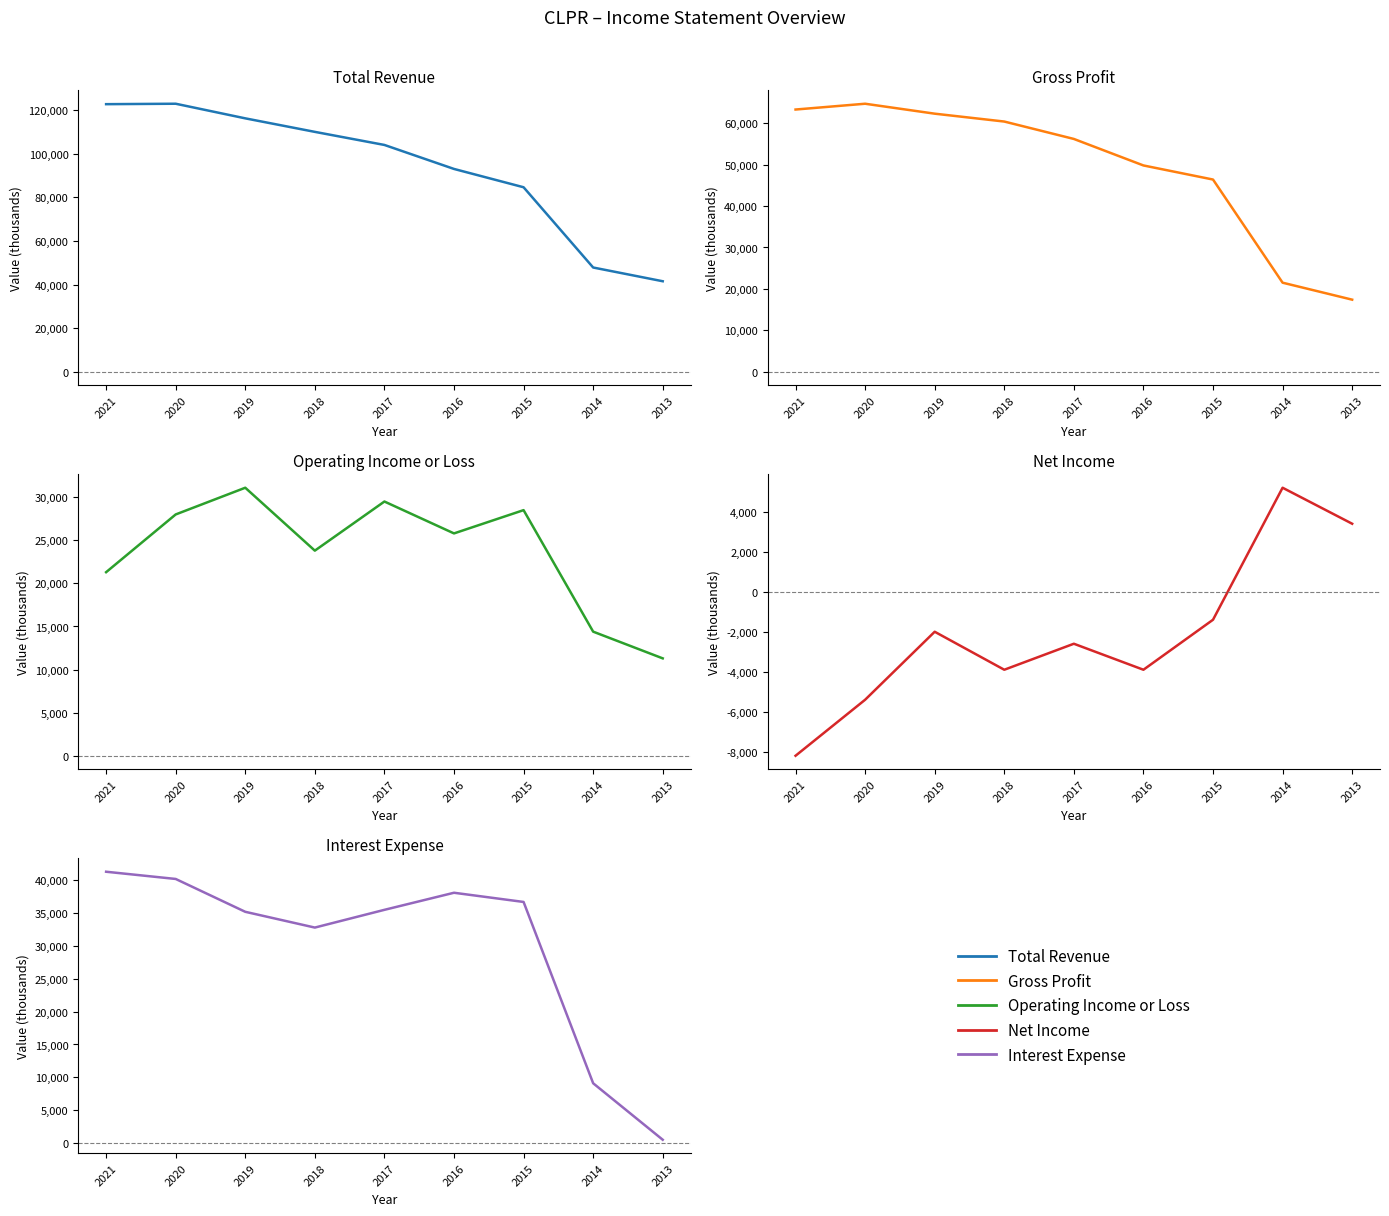

Between 2017 and 2015, which is larger?

2017